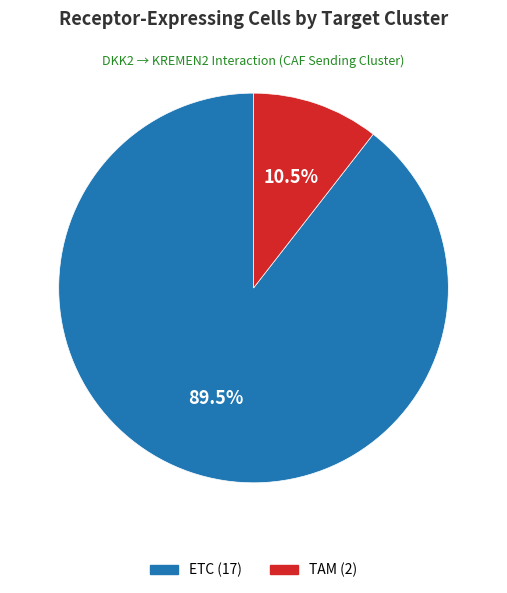

Does ETC represent more than half of the total?

Yes